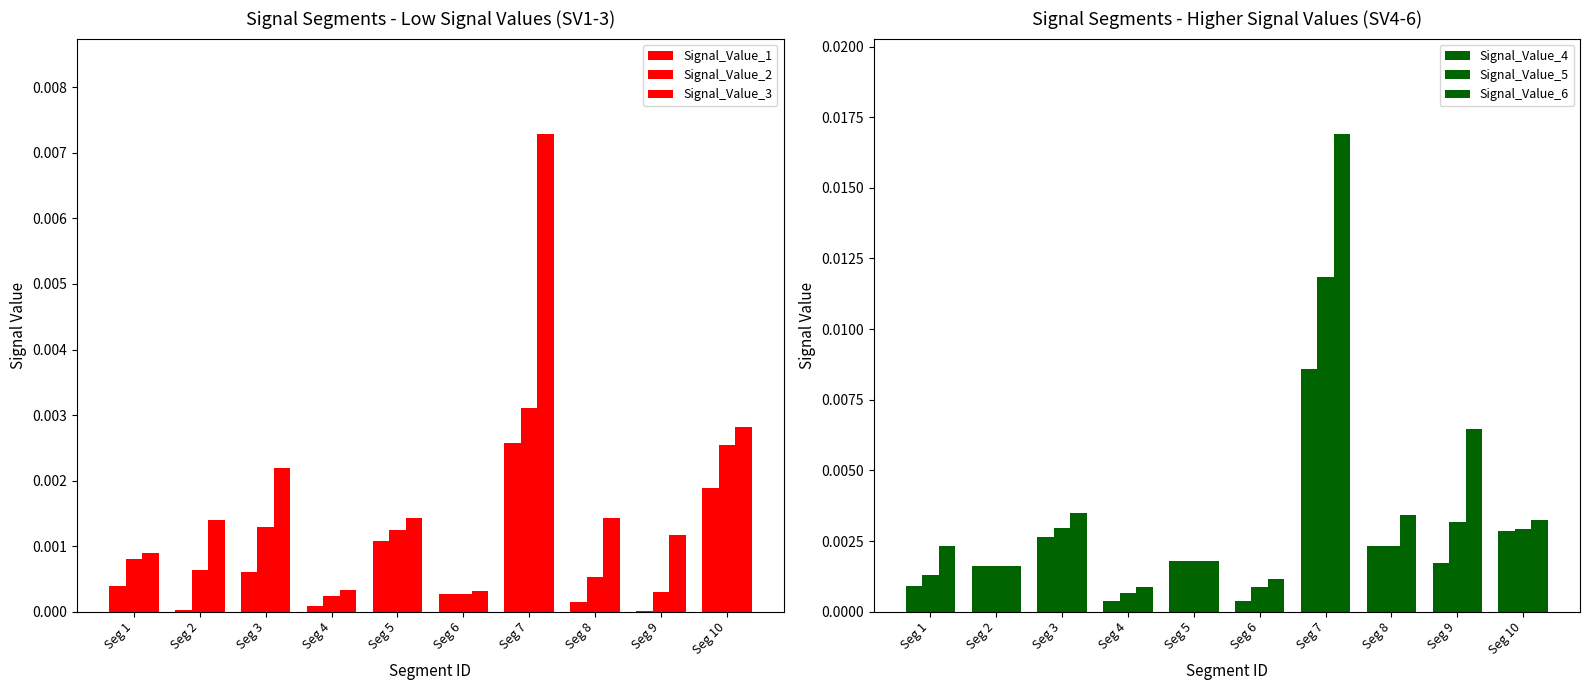

What are all the series names shown in the legend?

Signal_Value_1, Signal_Value_2, Signal_Value_3, Signal_Value_4, Signal_Value_5, Signal_Value_6